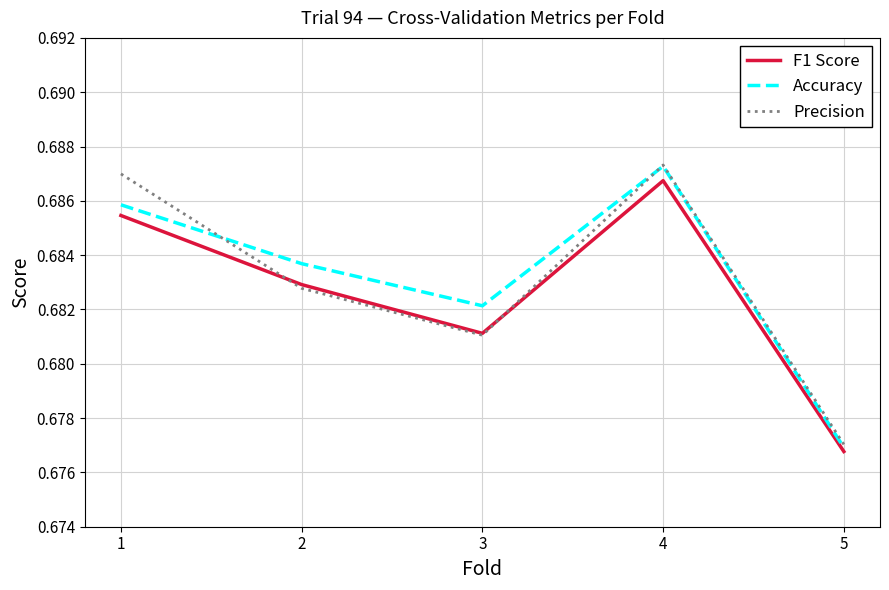

At which label is F1 Score closest to 0?

5